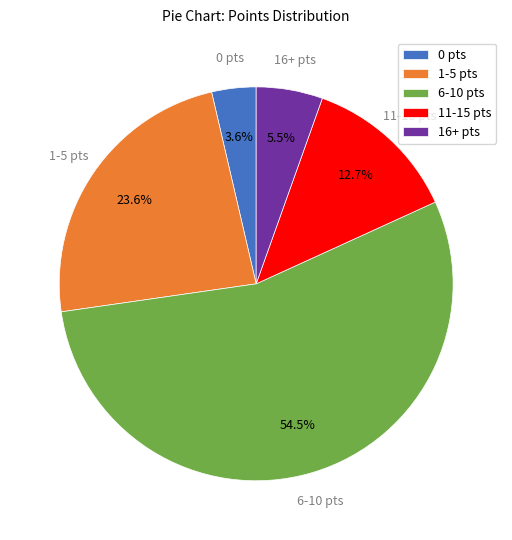

What is the ratio of the value at 11-15 pts to the value at 1-5 pts?

0.5